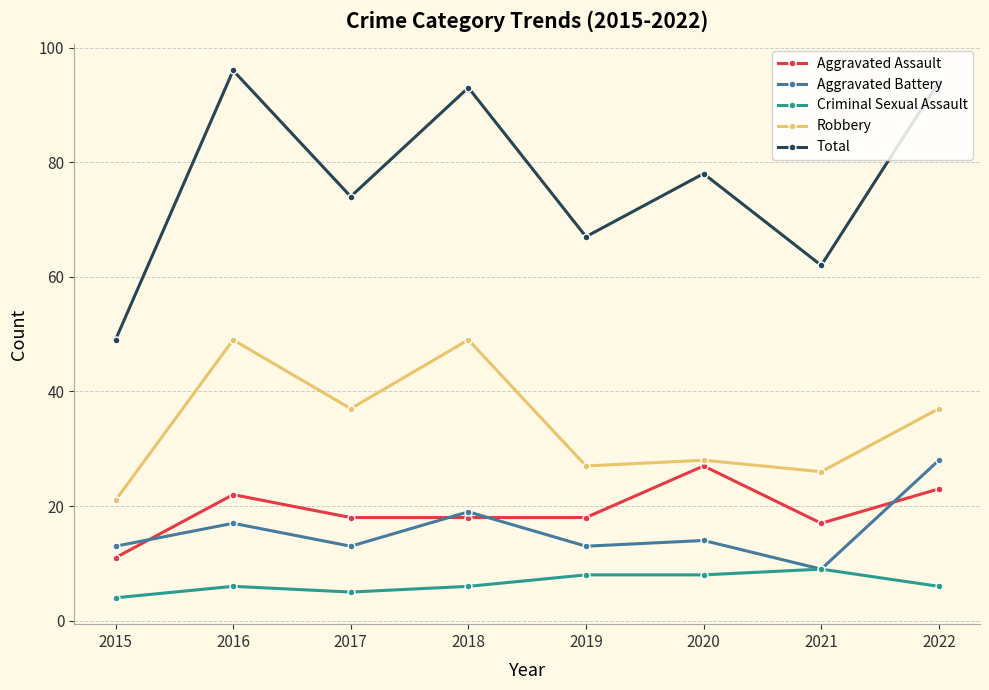

What is the difference between the second highest and minimum values in the Total series?

45